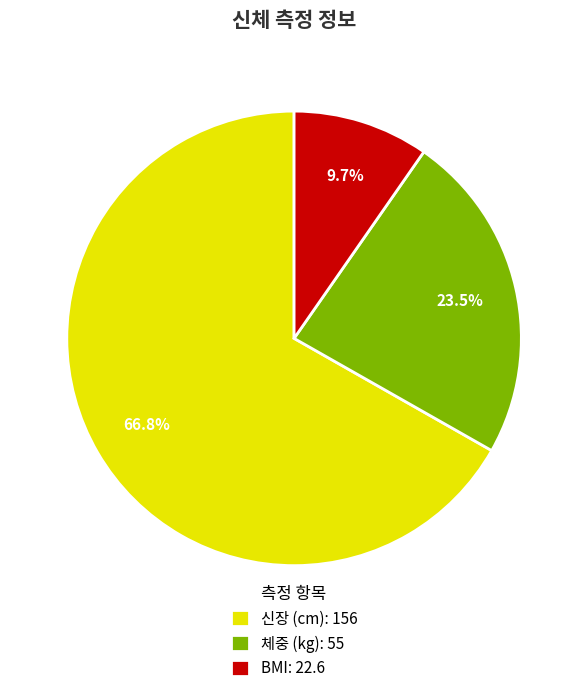

What is the ratio of the value at BMI to the value at 신장 (cm)?

0.1